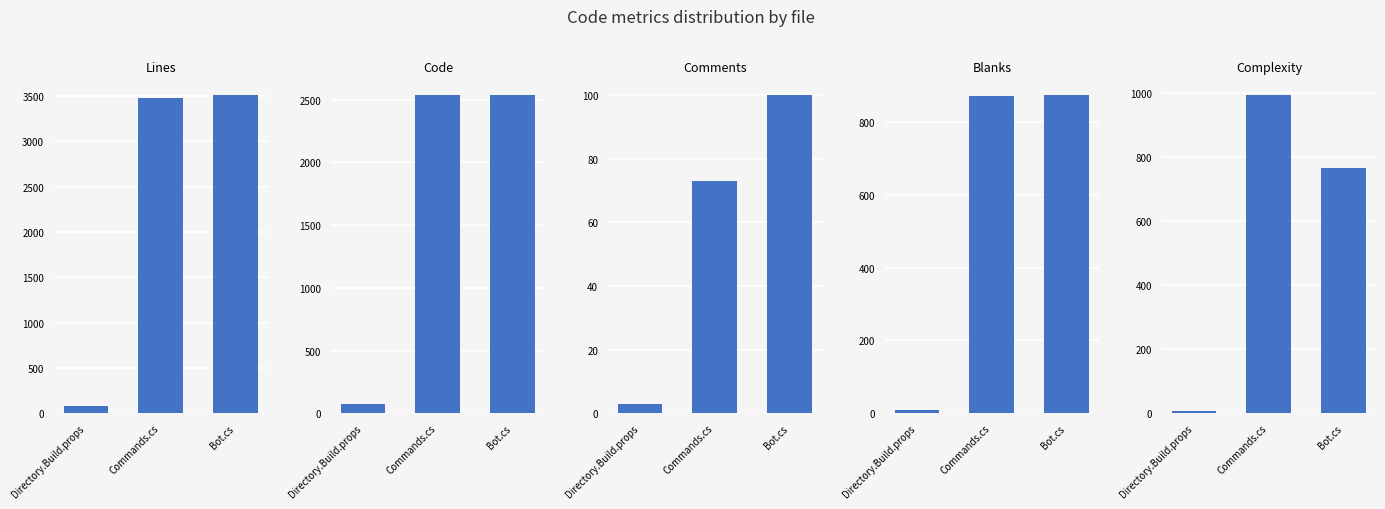

What is the spread (max minus min) of values at Bot.cs?

3409